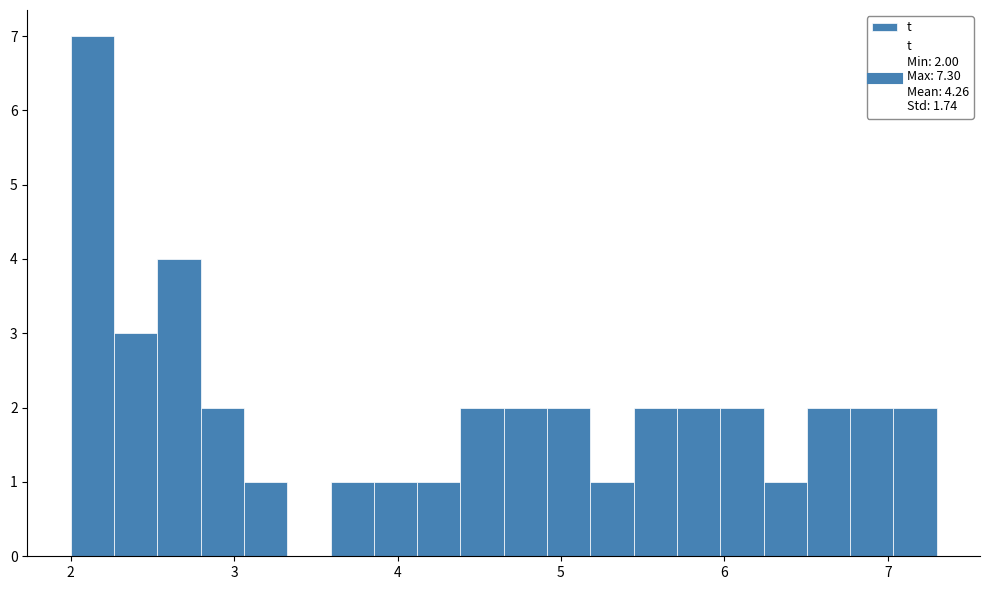

Around what value on the x-axis is the tallest bar? Give the approximate position of its centre, as read against the axis.

2.1